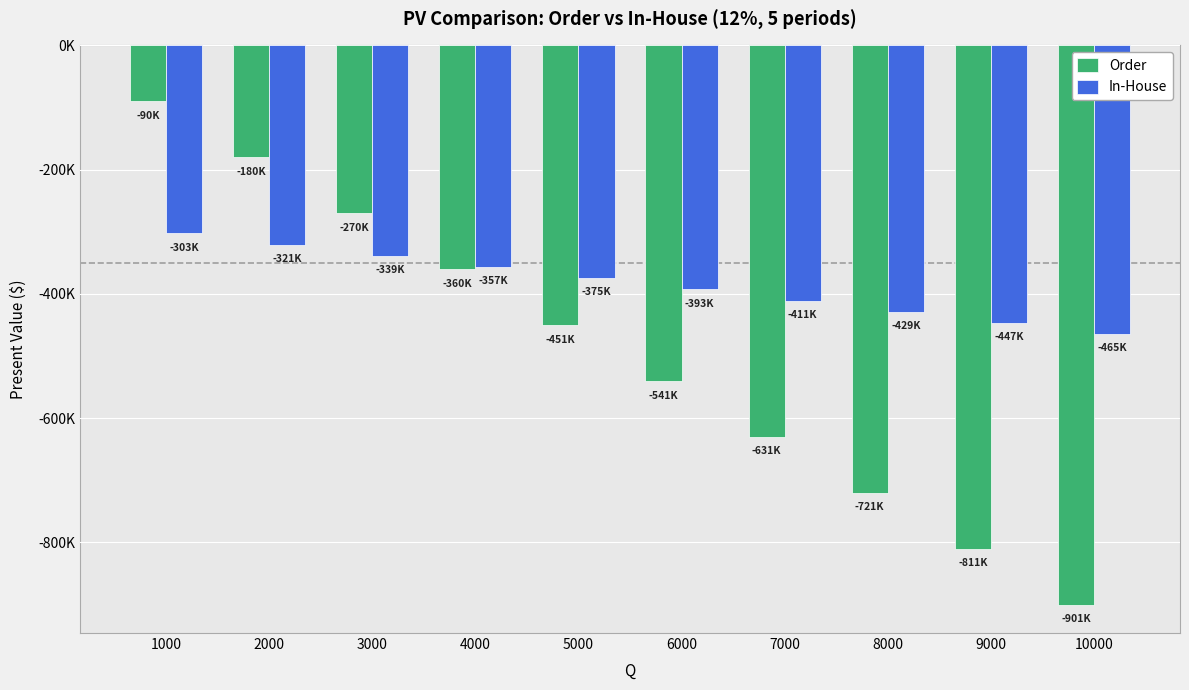

Between 3000 and 1000, which is larger?

1000